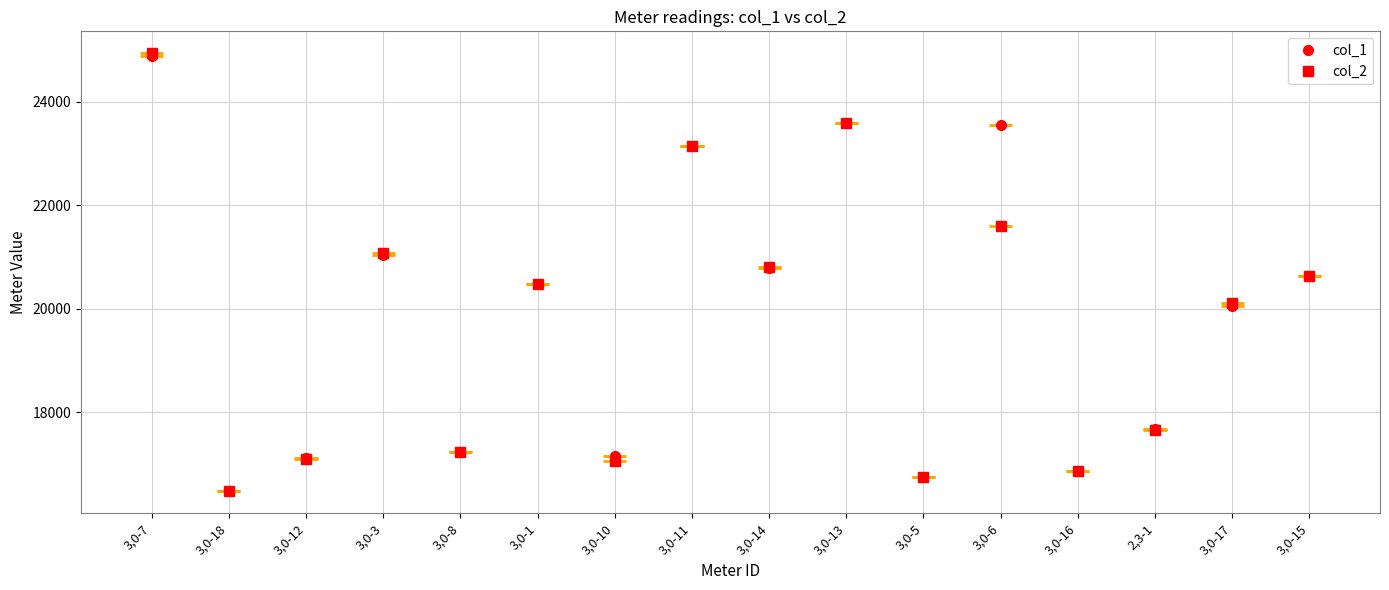

At which category is the sum across all series the highest?

3,0-7